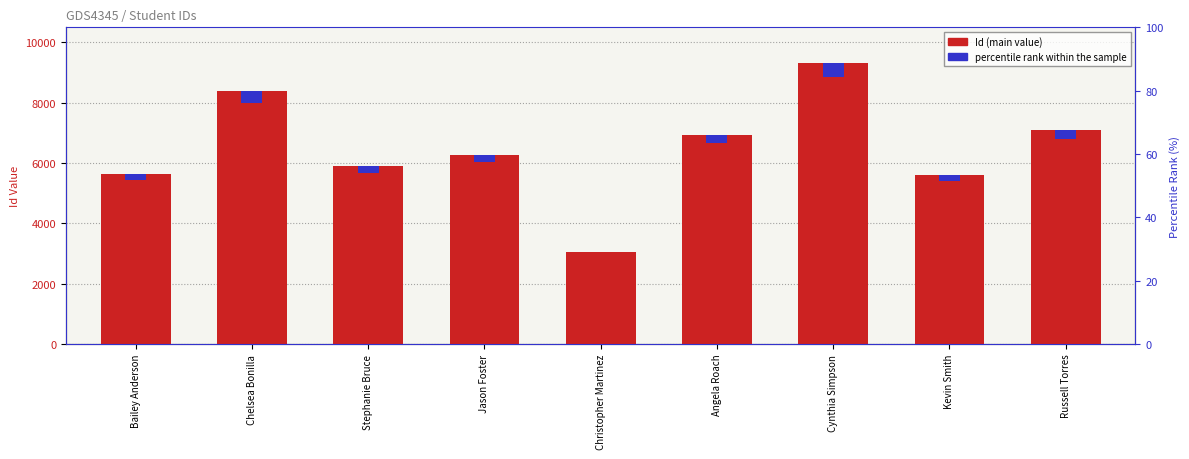

How many bars are there in each group?

2